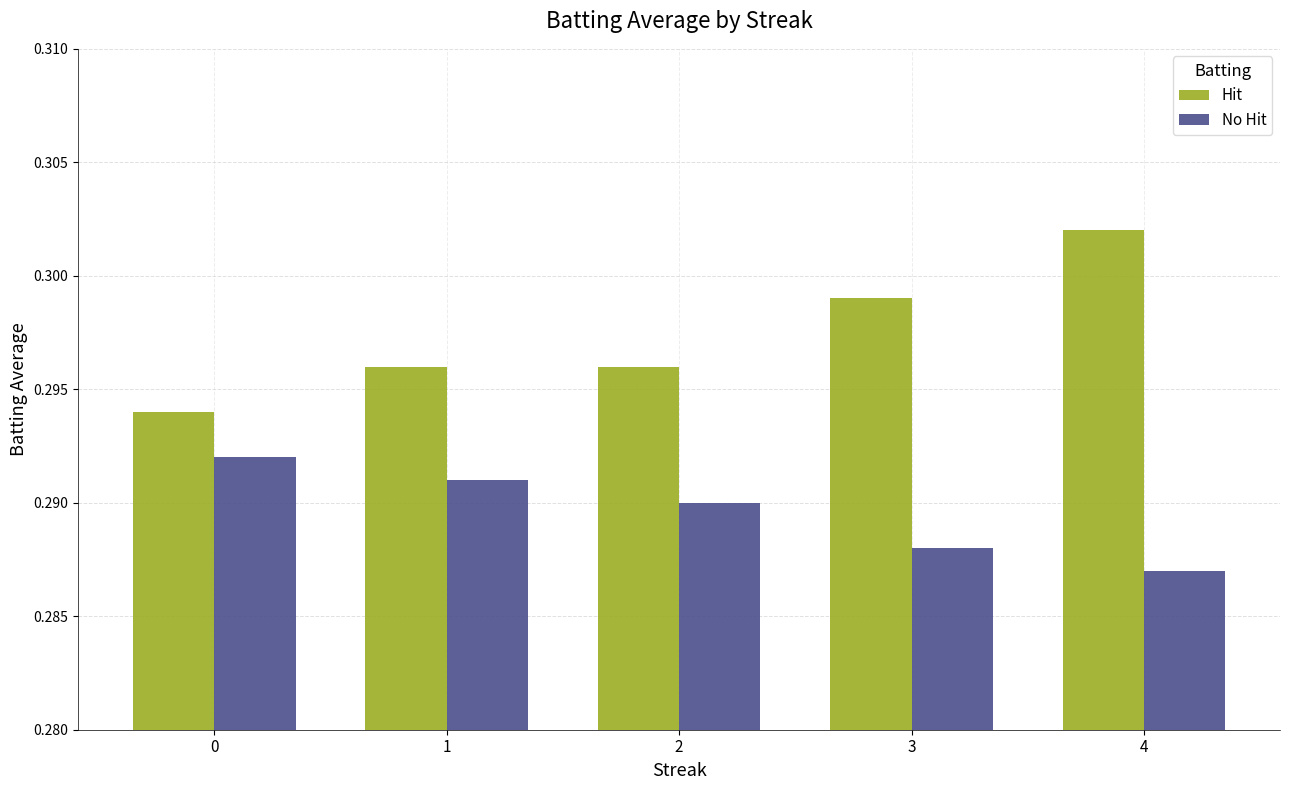

How many groups of bars are there?

5